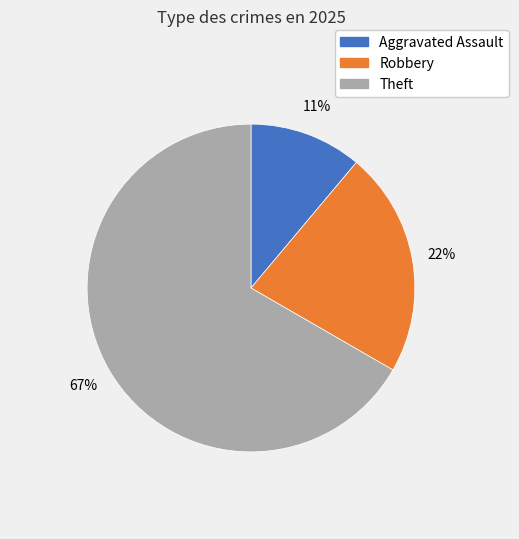

Combined, do Aggravated Assault and Theft account for over 50%?

Yes